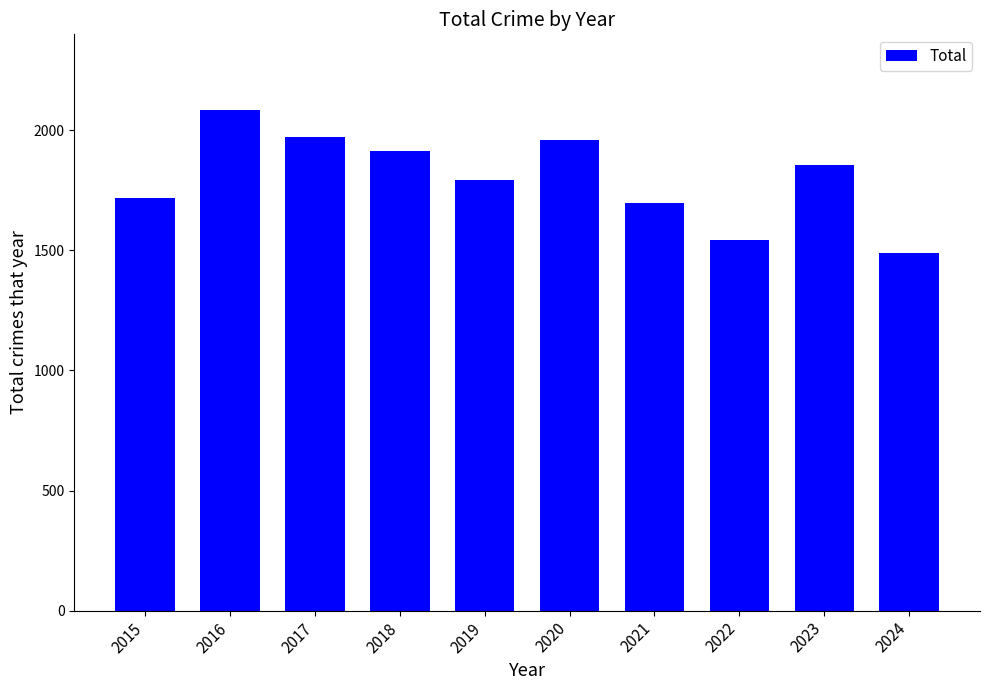

Reading left to right, what are all the values shown in this chart?

2015=1719	2016=2086	2017=1972	2018=1912	2019=1792	2020=1959	2021=1695	2022=1541	2023=1853	2024=1489